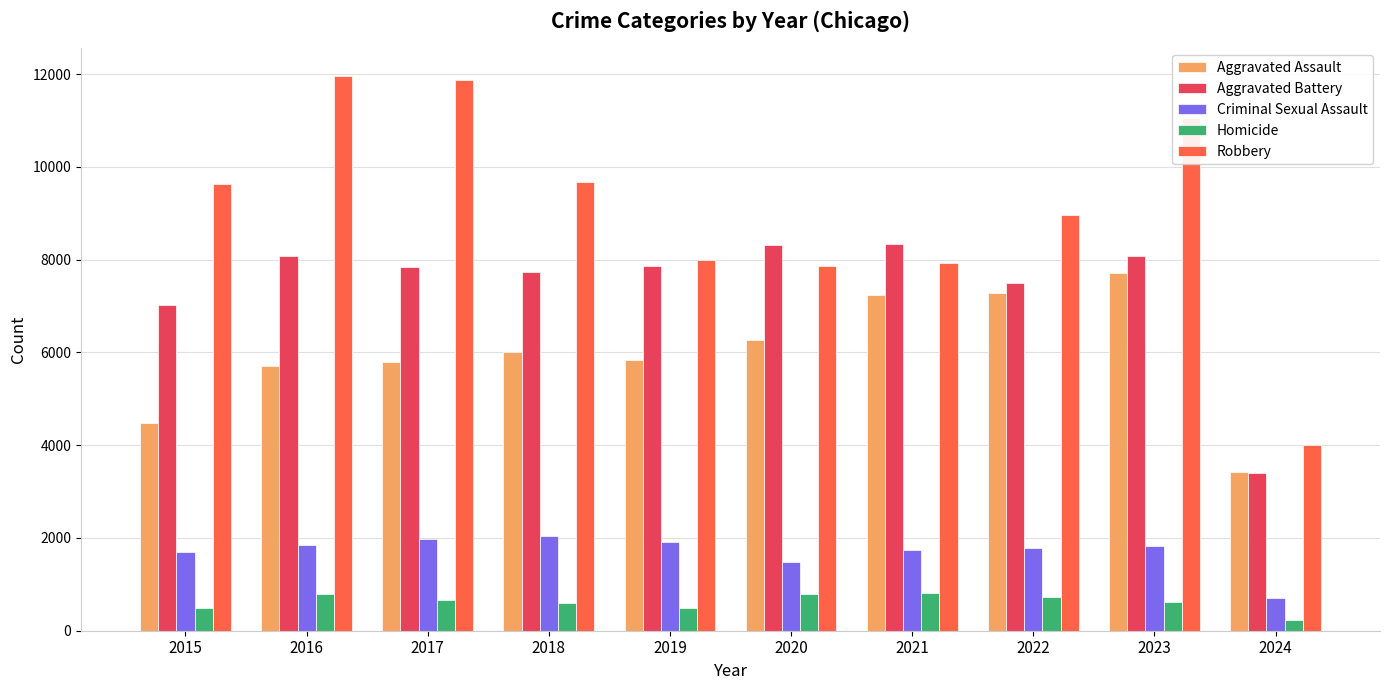

What is the sum of the Robbery values at 2018 and 2015?

19319